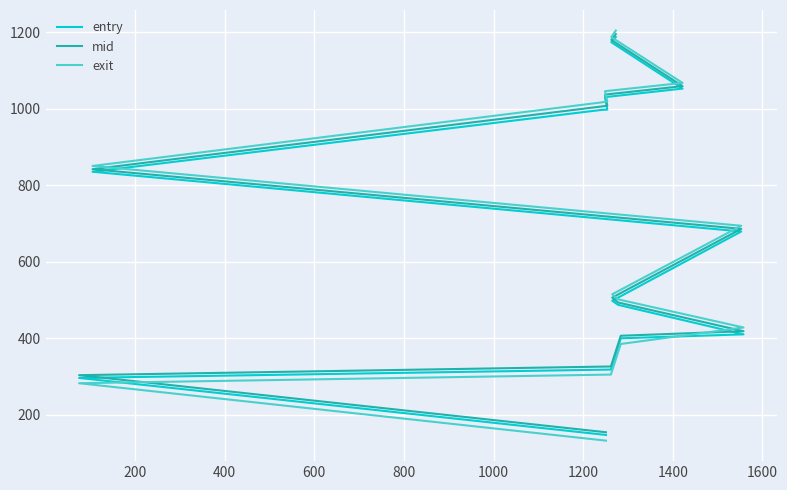

How many lines are shown in the chart?

3